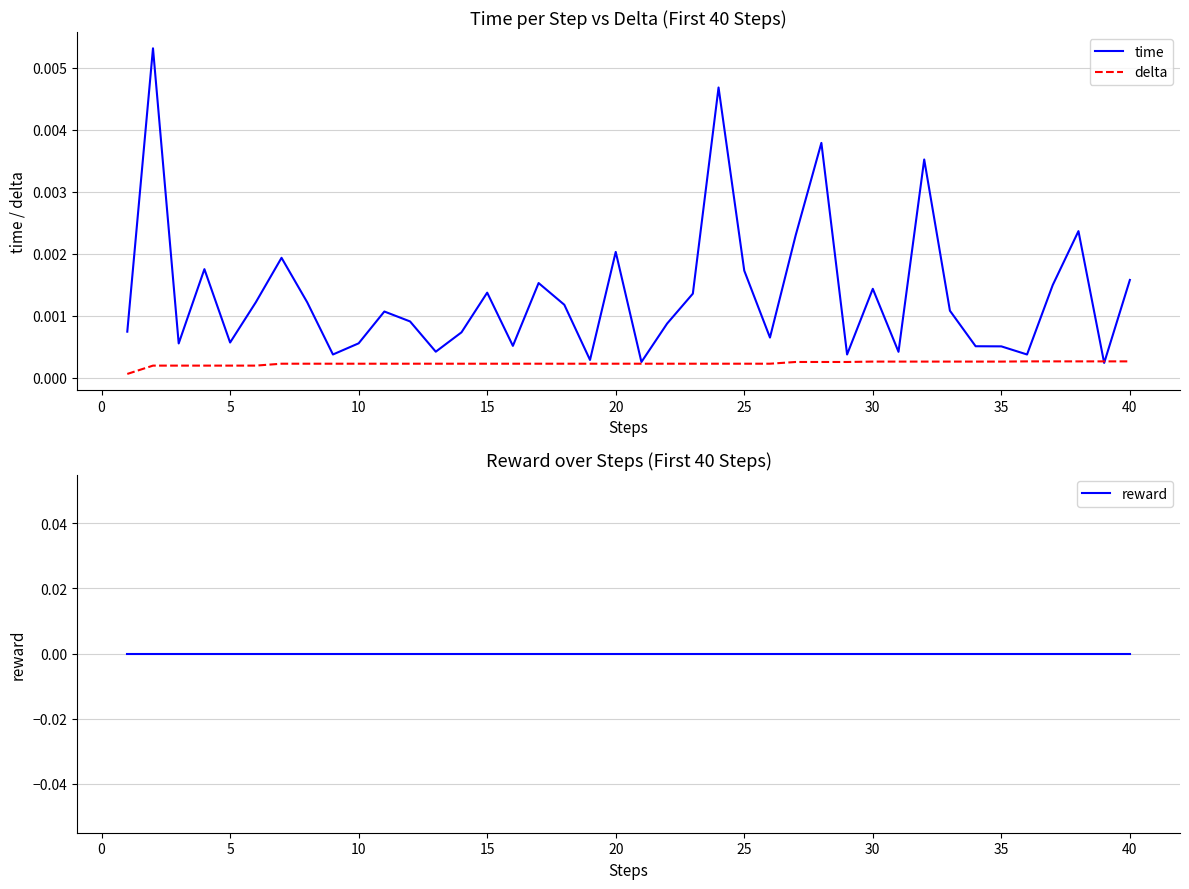

Is this an area chart (filled region under the line)?

No